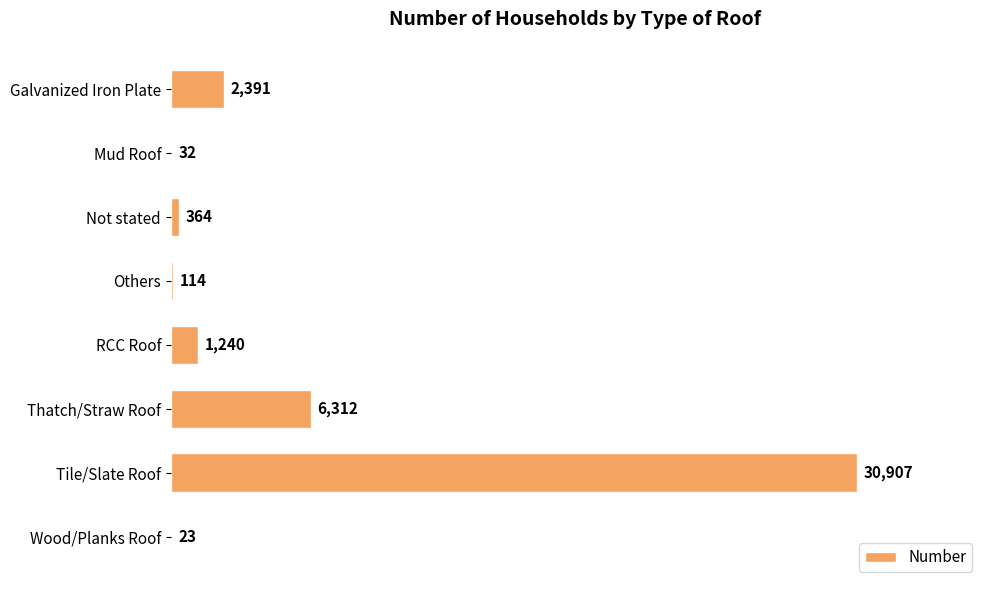

Read the value at Thatch/Straw Roof, to the nearest 10.

6310